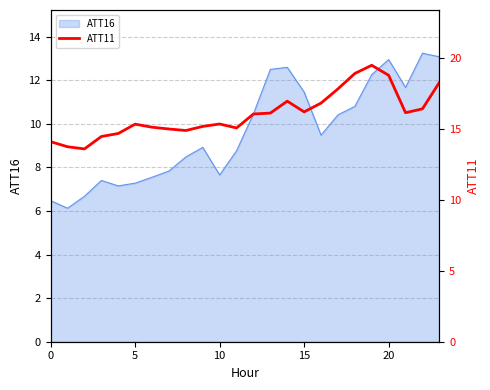

How many data points does each series have?

24